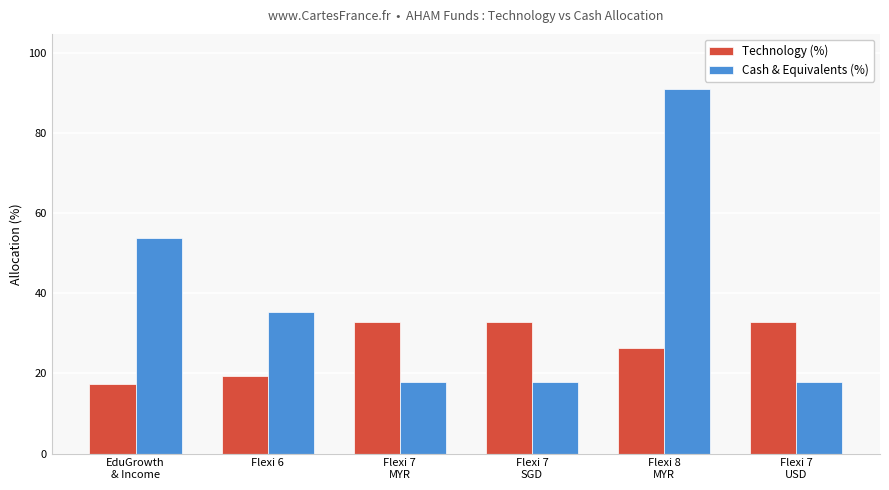

Reading right to left, list all the values displayed in this chart.

Technology (%): 32.8	26.4	32.8	32.8	19.3	17.4
Cash & Equivalents (%): 18.0	91.1	18.0	18.0	35.3	53.9